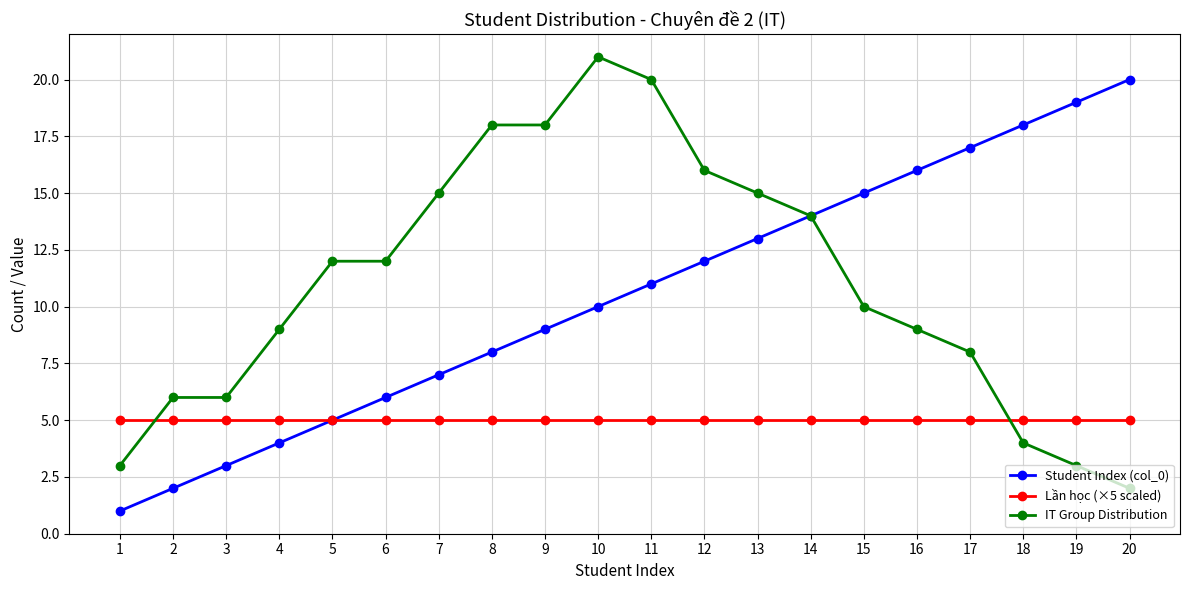

True or false: Student Index (col_0) has more than 0 interior local peaks.

False